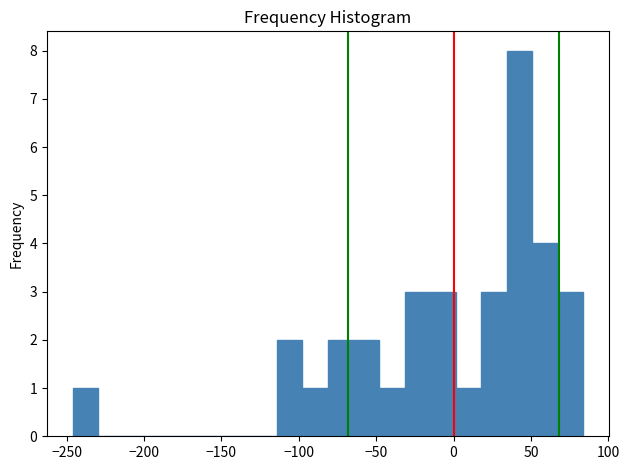

Around what value on the x-axis is the tallest bar? Give the approximate position of its centre, as read against the axis.

45